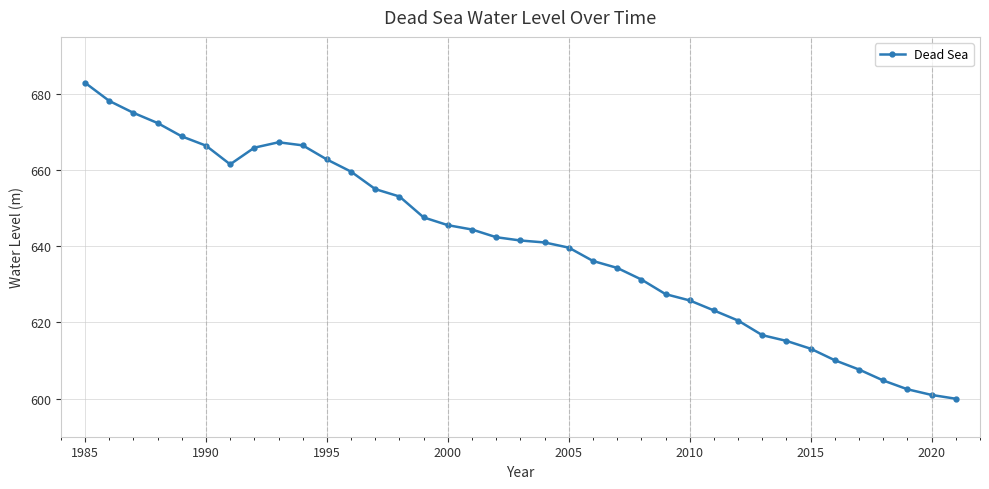

What is the sum of all values?

23707.3